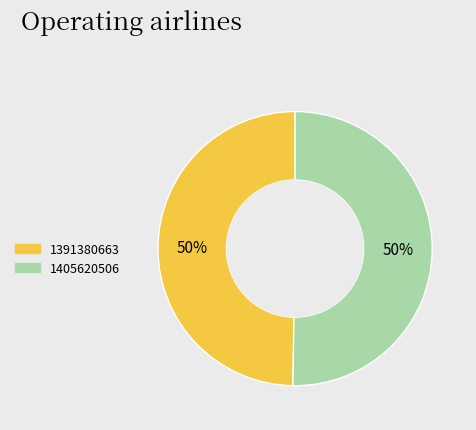

Which category has the smallest portion of the pie?

1391380663